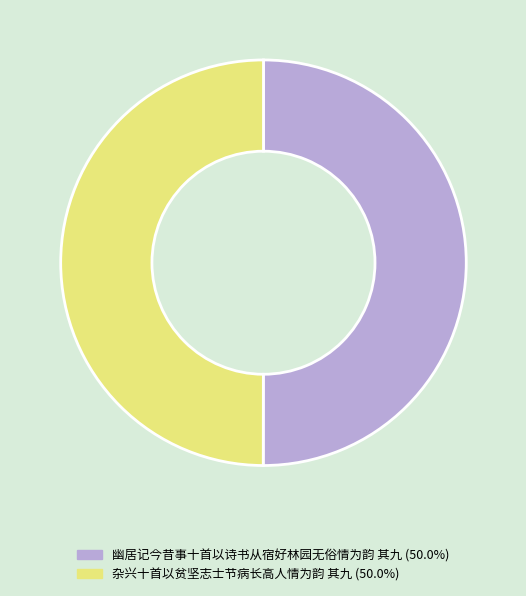

What is the ratio of the value at 杂兴十首以贫坚志士节病长高人情为韵 其九 to the value at 幽居记今昔事十首以诗书从宿好林园无俗情为韵 其九?

1.0